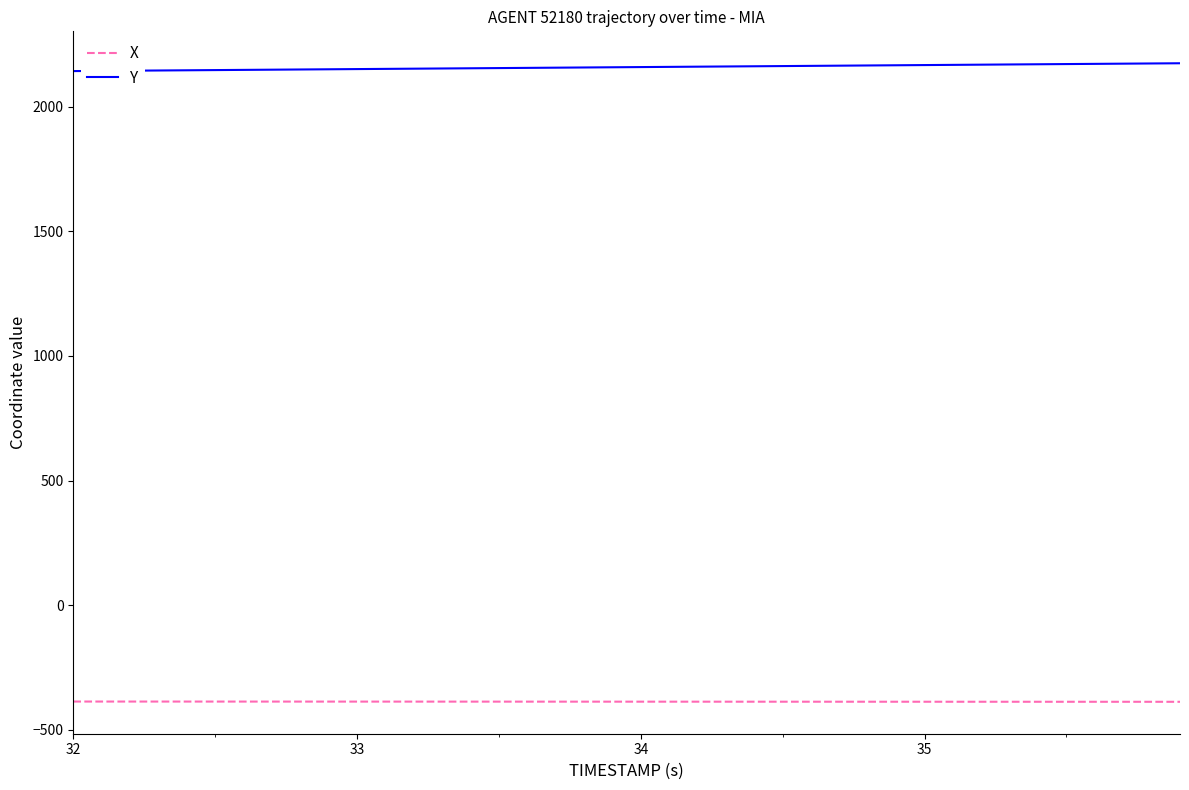

List the series in order of their peak value, lowest first.

X, Y